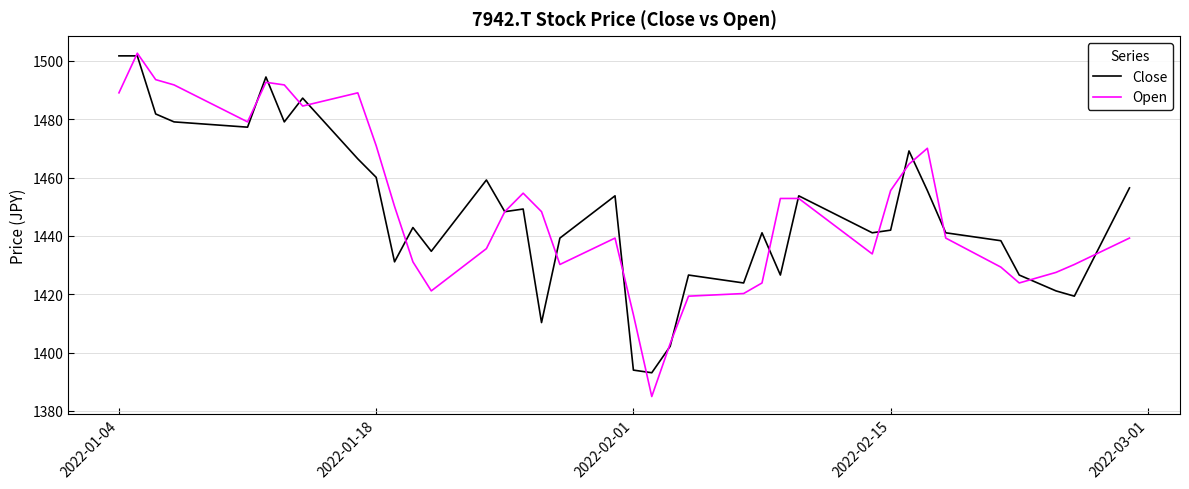

Is this an area chart (filled region under the line)?

No